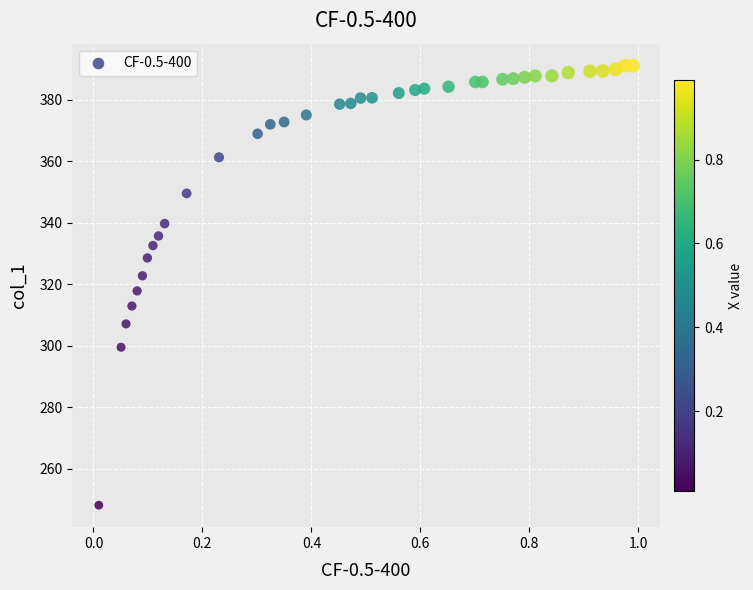

What is the range of Y values (max minus min)?

142.9